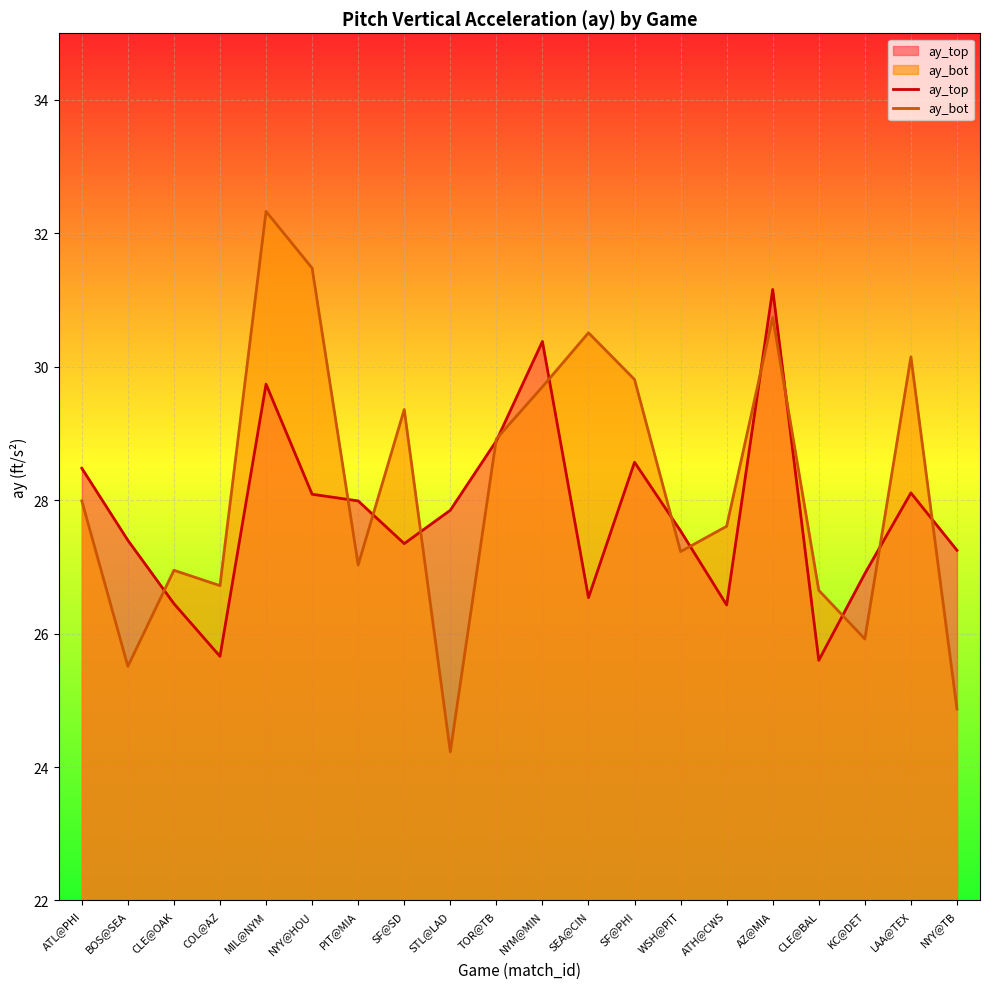

Does the chart display data point markers on the line(s)?

No